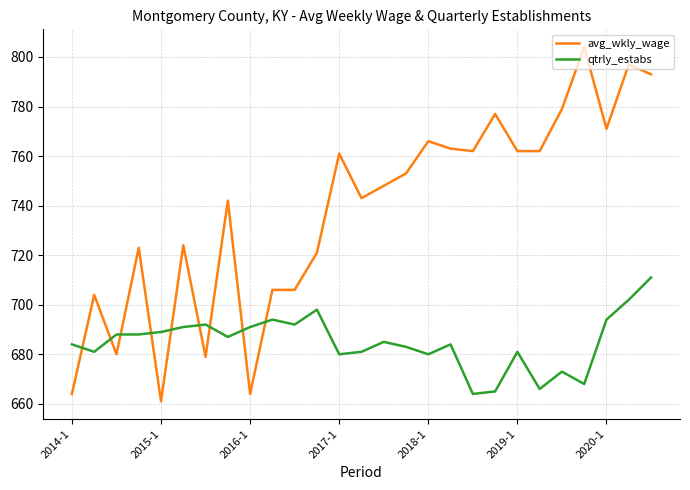

After their last crossing, which series has the higher values: qtrly_estabs or avg_wkly_wage?

avg_wkly_wage